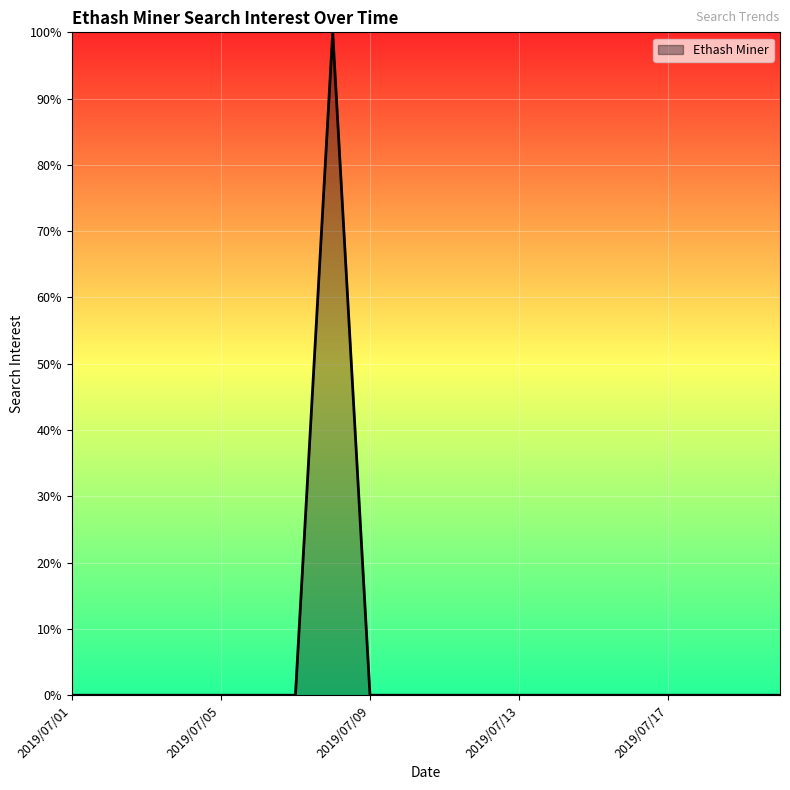

What is the difference between the maximum and minimum values?

100